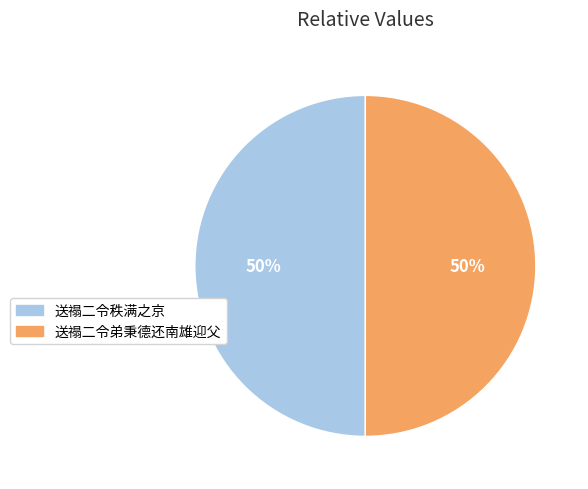

How many slices are in this pie chart?

2